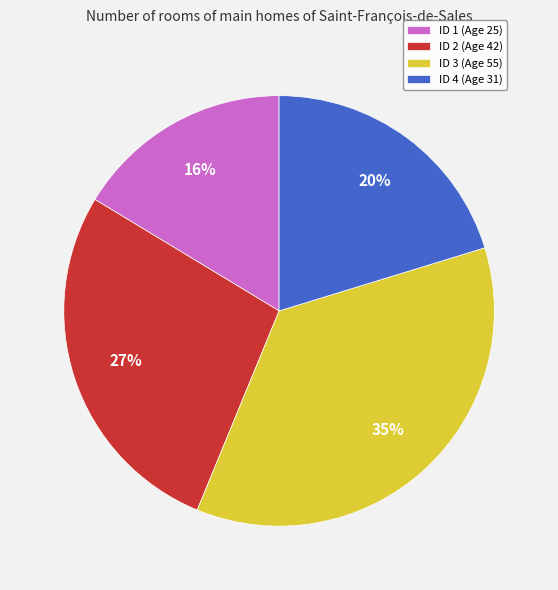

Rank the categories by value from highest to lowest.

3, 2, 4, 1